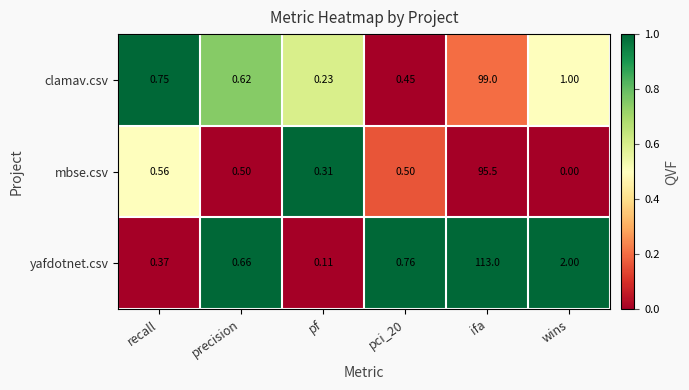

Which series has the largest total across all categories?

yafdotnet.csv